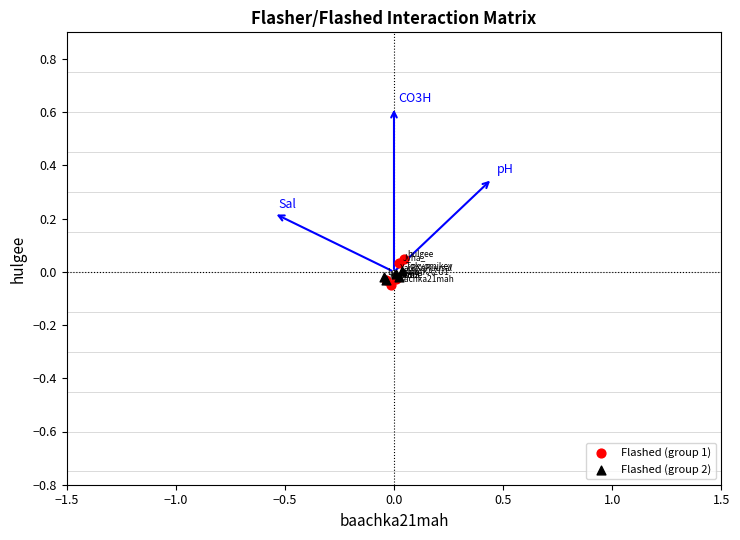

Which series has the largest Y range (max minus min)?

Flashed (group 1)